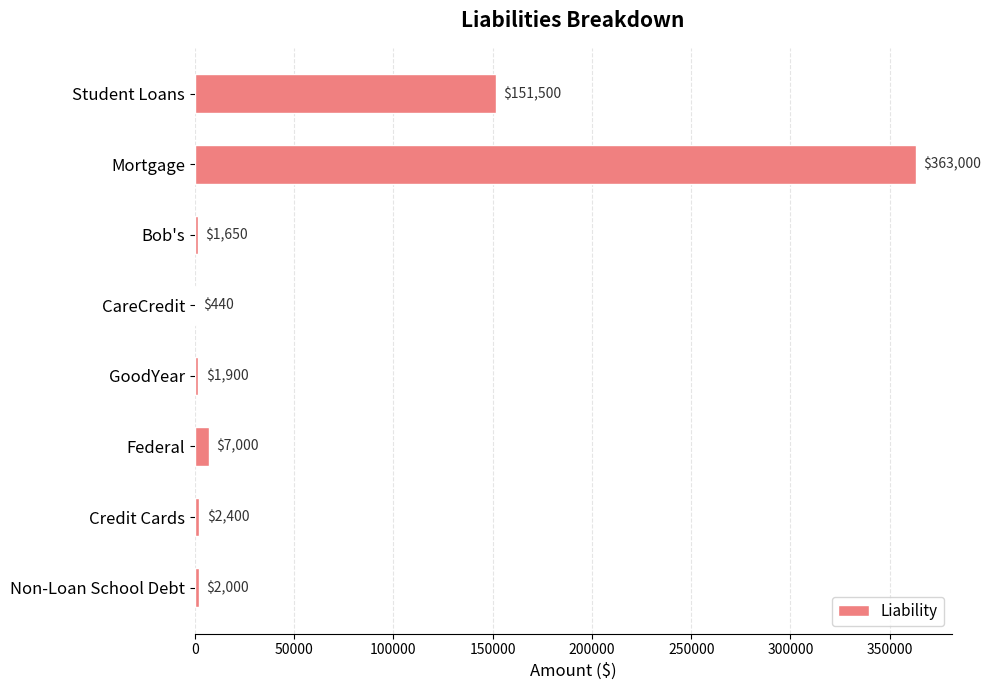

What is the sum of all values?

529890